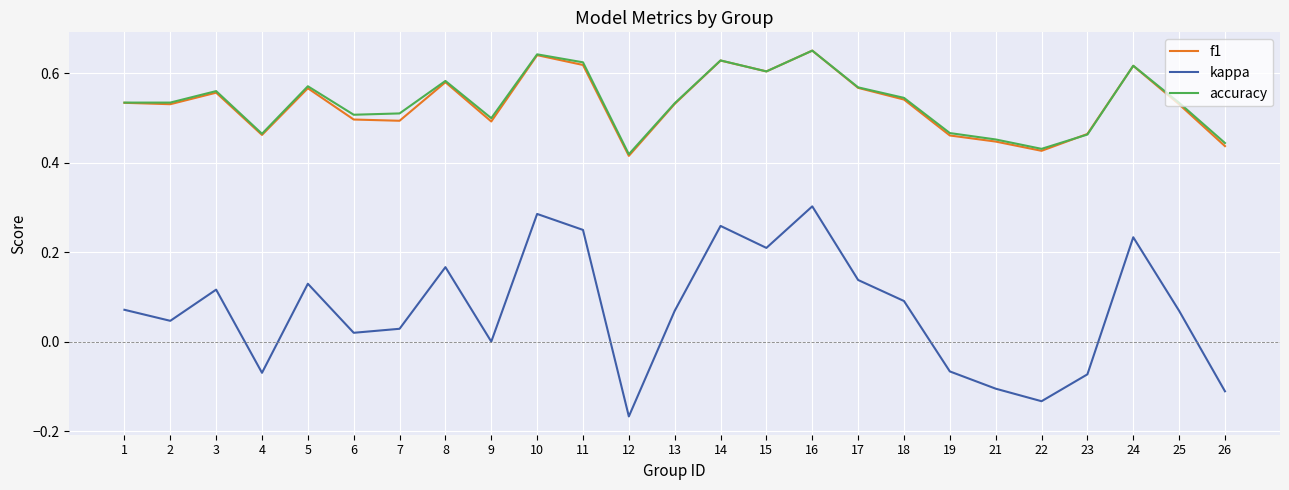

Which category has the lowest value across all series?

12